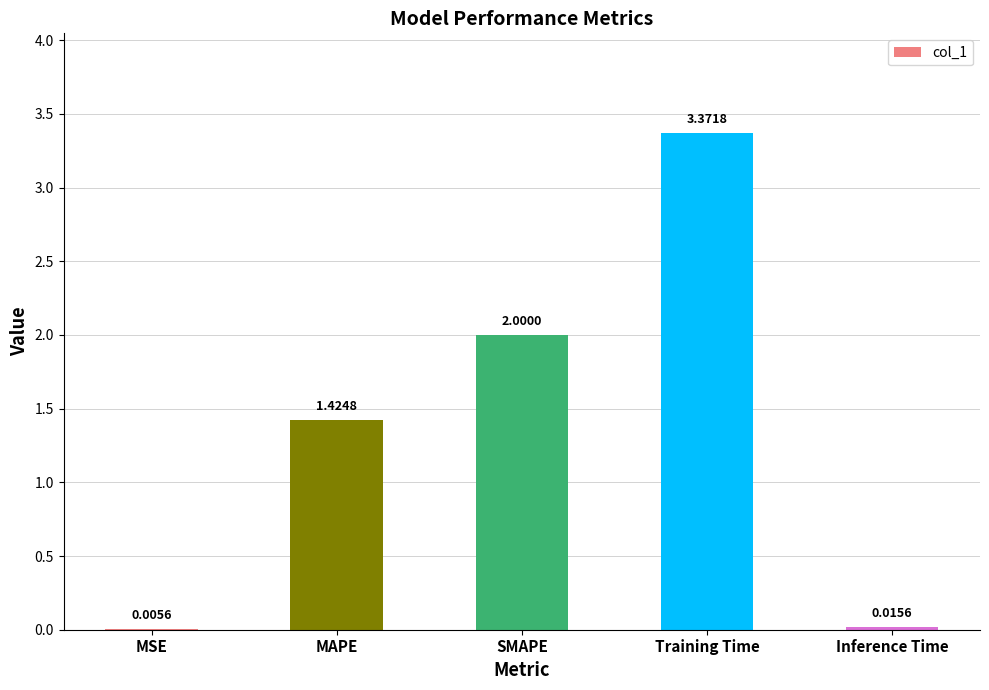

What is the sum of the values at Training Time and SMAPE?

5.4